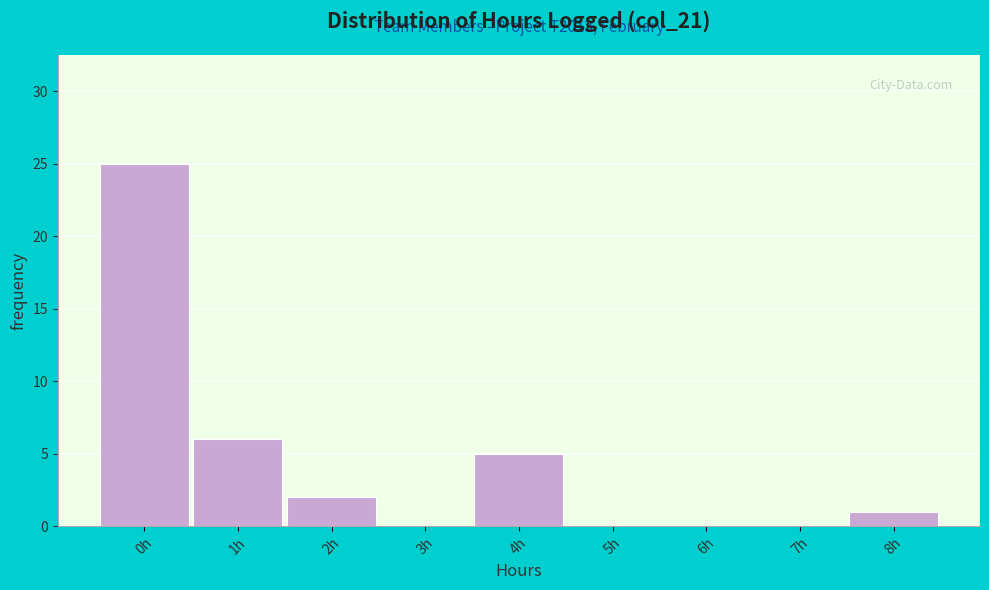

Reading left to right, extract all data points from this chart.

0h=25	1h=6	2h=2	3h=0	4h=5	5h=0	6h=0	7h=0	8h=1